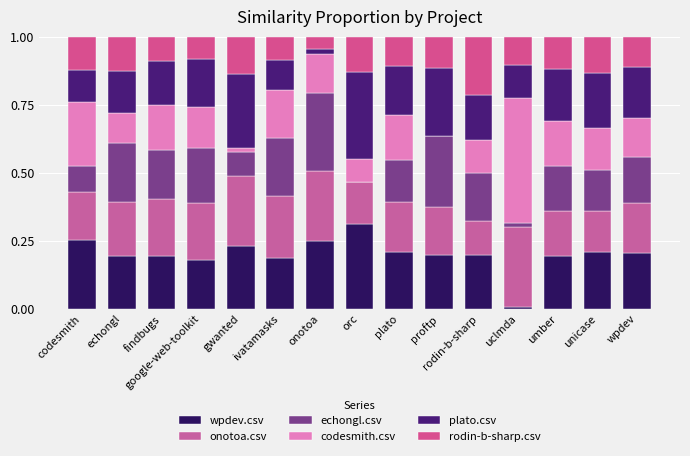

At how many categories does at least one series exceed 0?

15